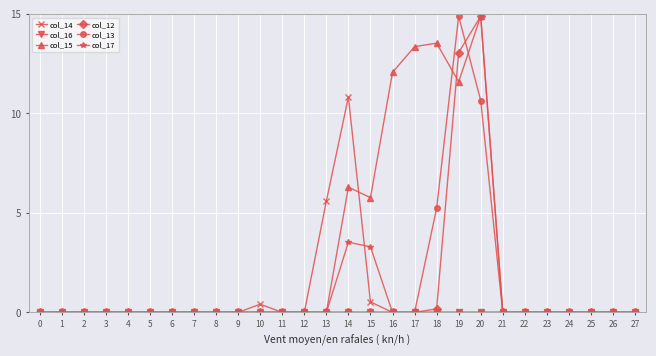

Is it true that col_17 equals 0.0 at 1?

True